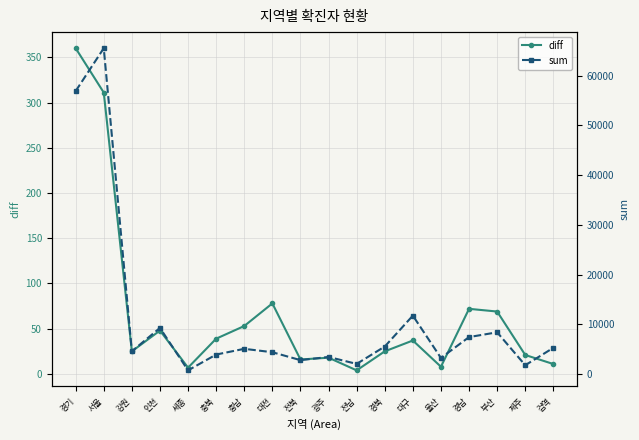

Where is diff nearest to the value 182?

대전